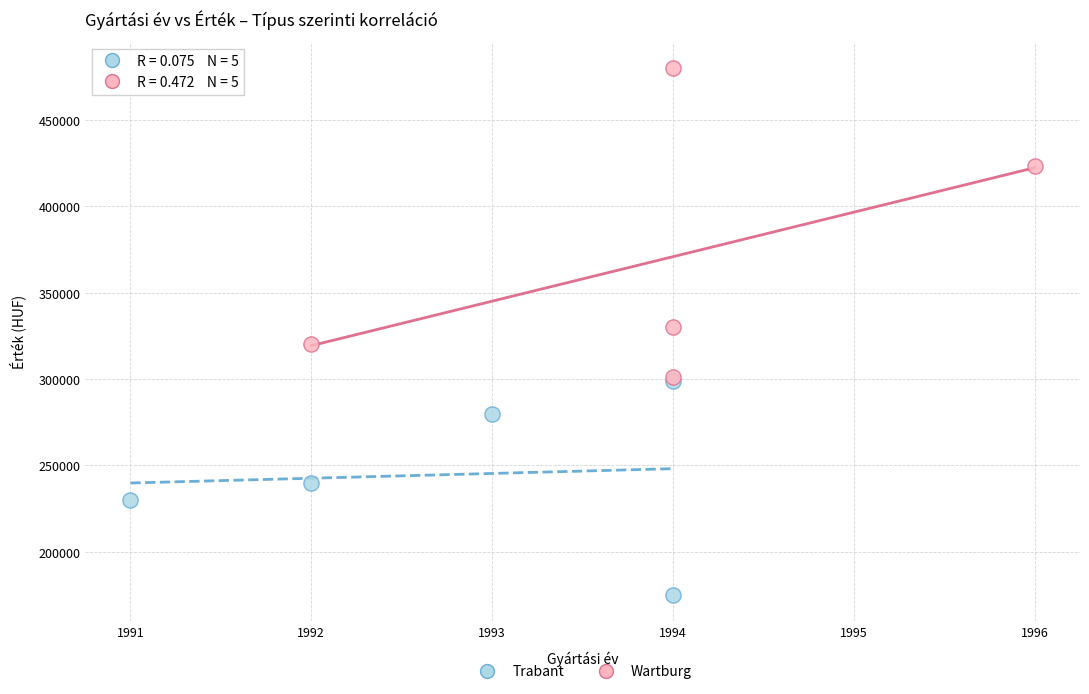

Which series has the largest Y range (max minus min)?

Wartburg